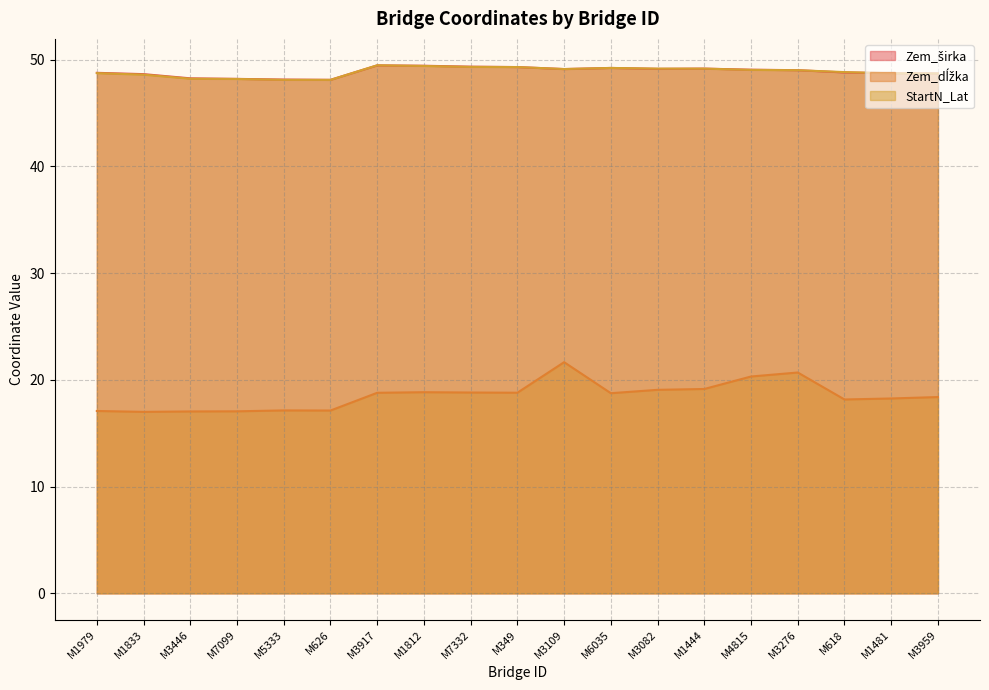

What is the difference between the maximum and minimum values in the Zem_širka series?

1.4